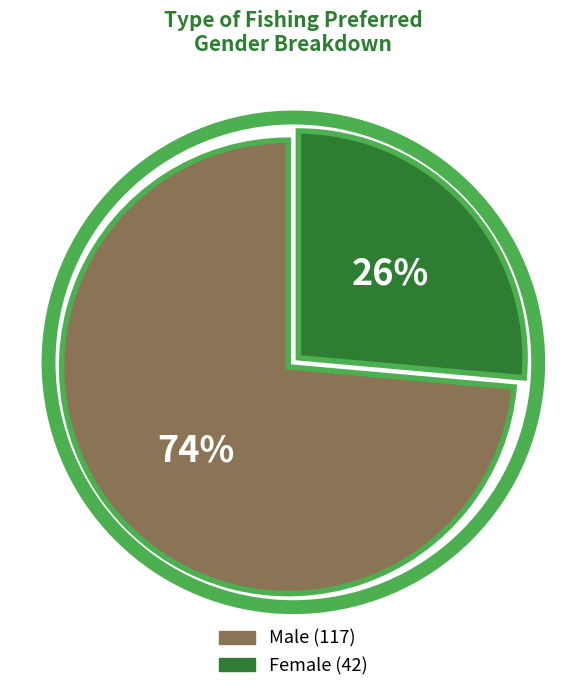

The Male slice represents 74% of the pie. True or false?

True